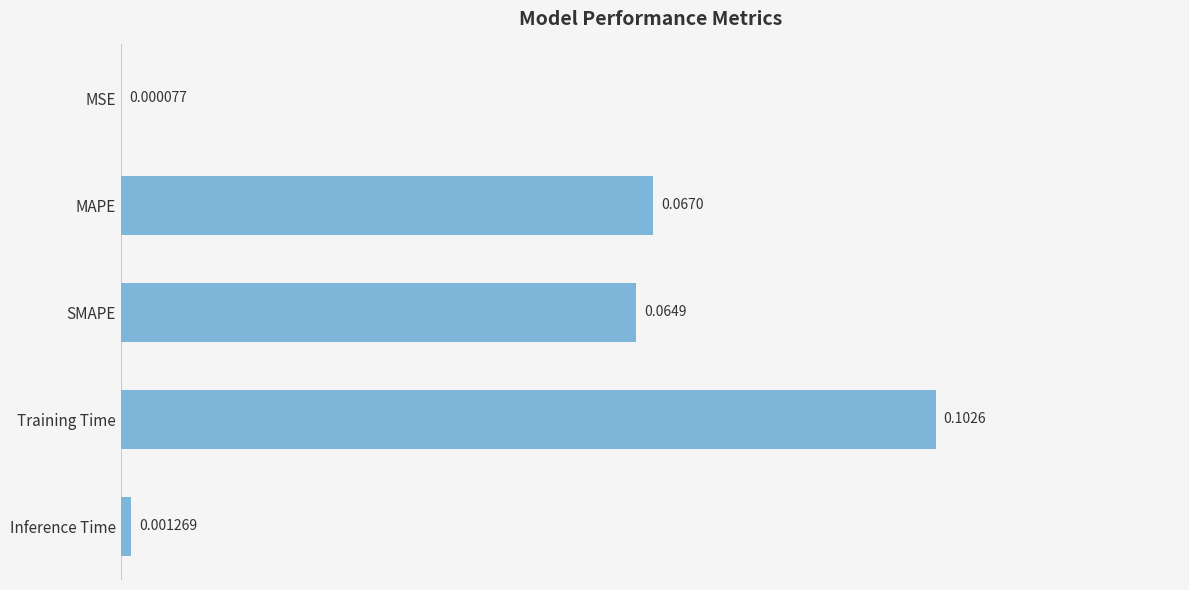

Which category has the highest value across all series?

Training Time